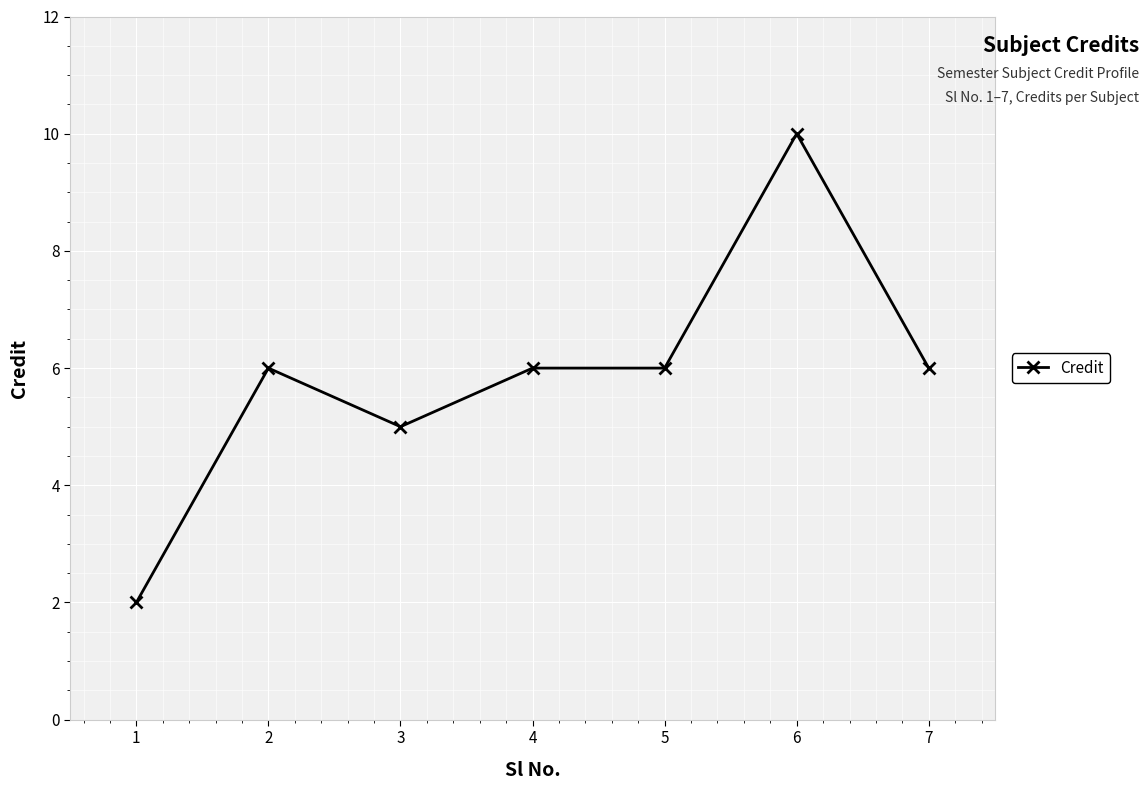

What value does the data have at 3?

5